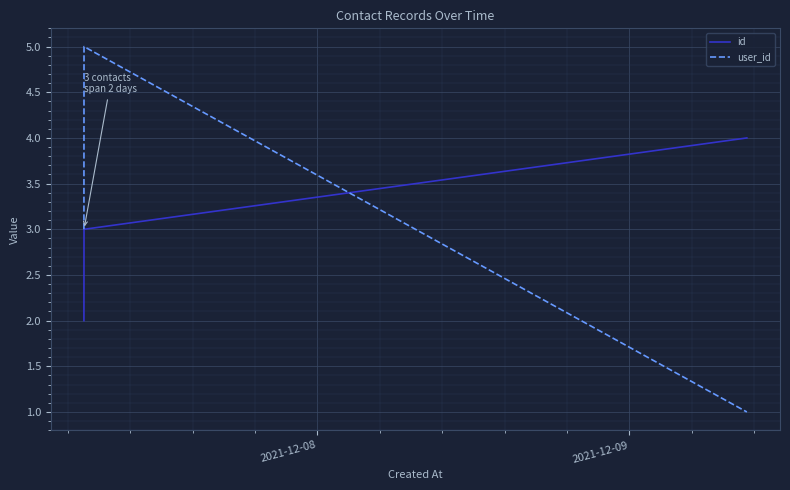

Which series has the largest range (max minus min)?

user_id